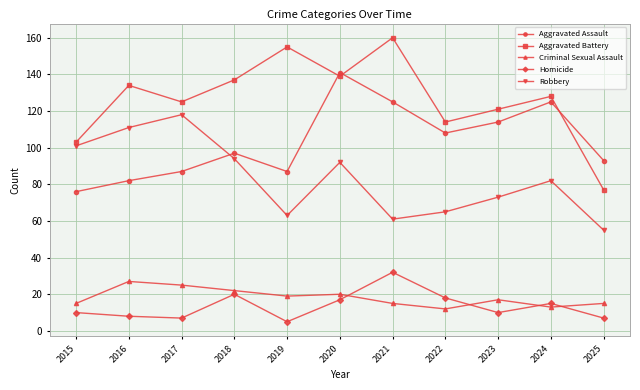

How many series are shown in this chart?

5